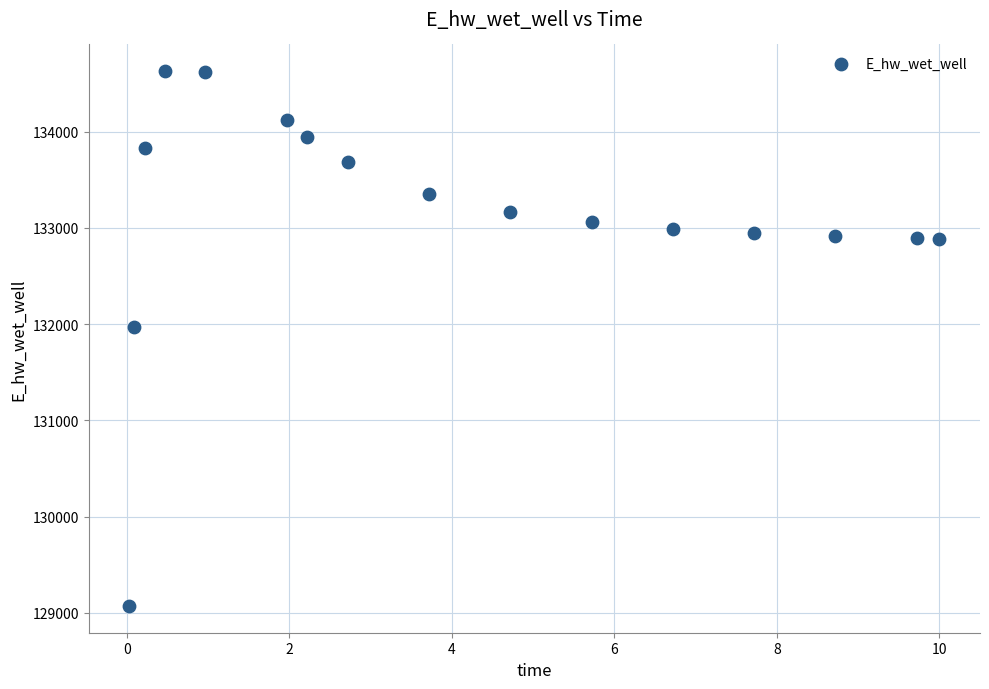

What is the range of Y values (max minus min)?

5557.7